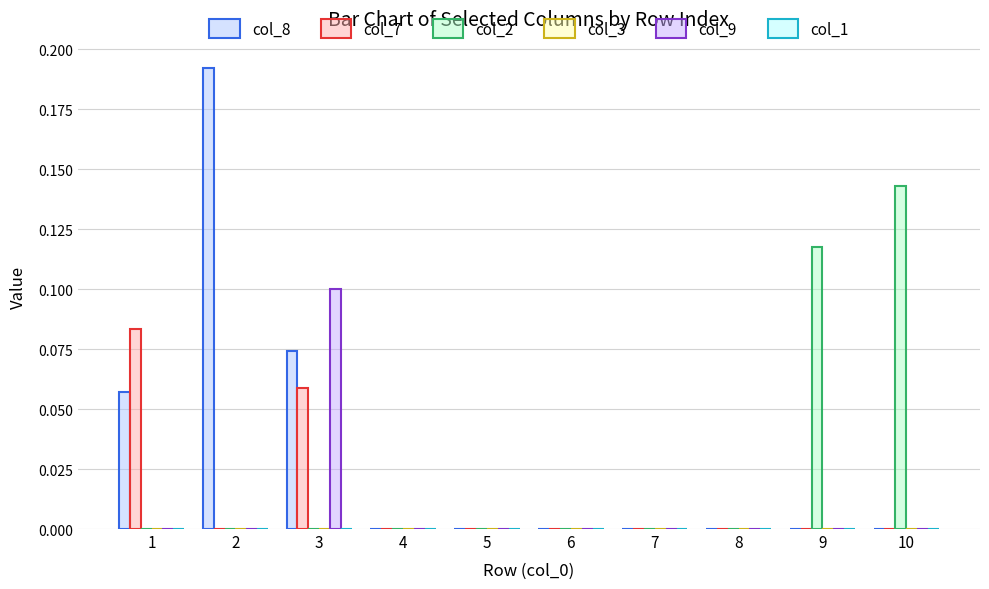

Does the chart contain stacked bars?

No